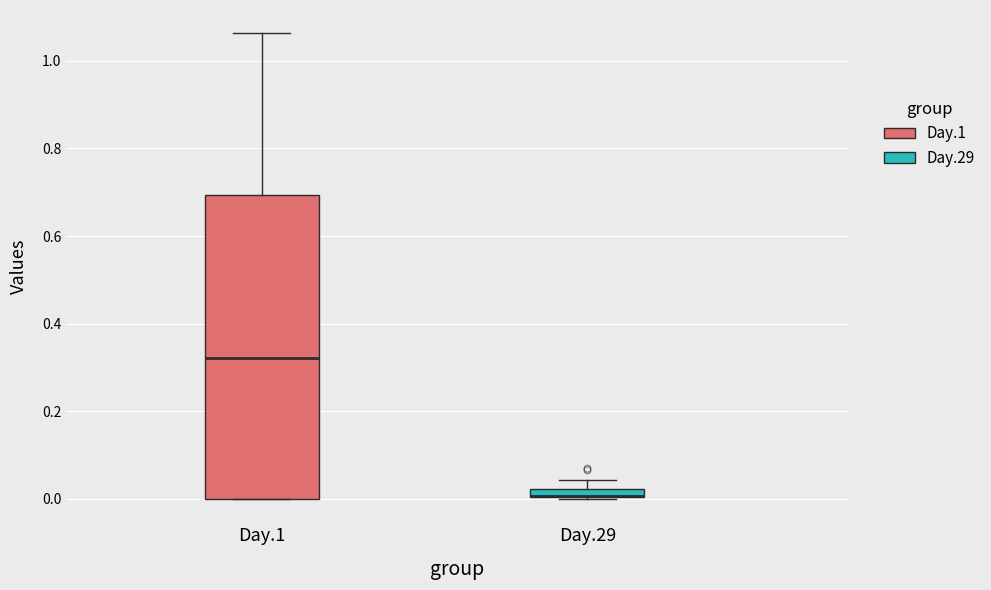

Where does the upper whisker of the box for Day.29 end on the y-axis? The values are not printed on the chart, so give them approximately, as read against the axis.

0.04